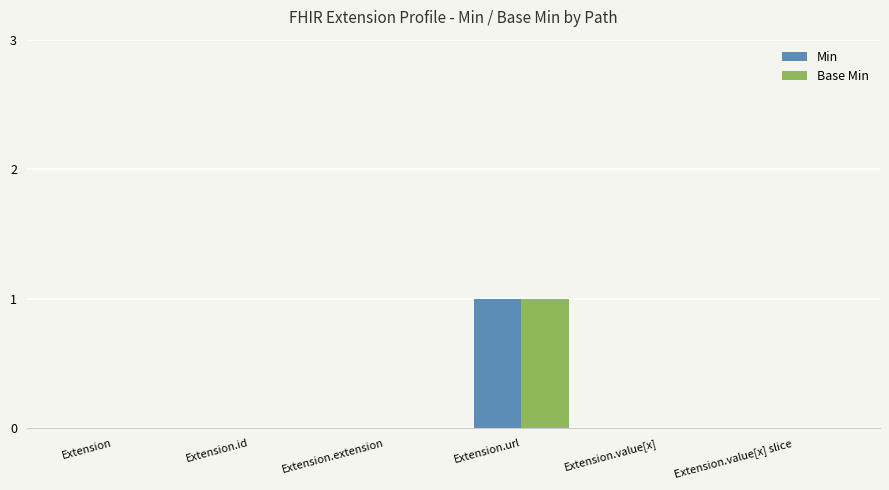

At which category does the chart reach its peak across all series?

Extension.url